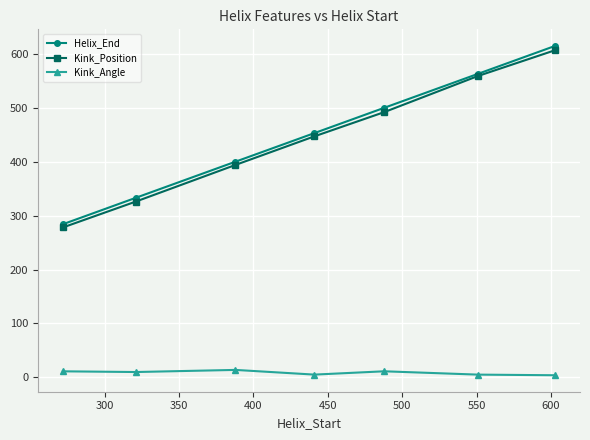

What is the value of the Helix_End point at the 6th from the left?

563.0